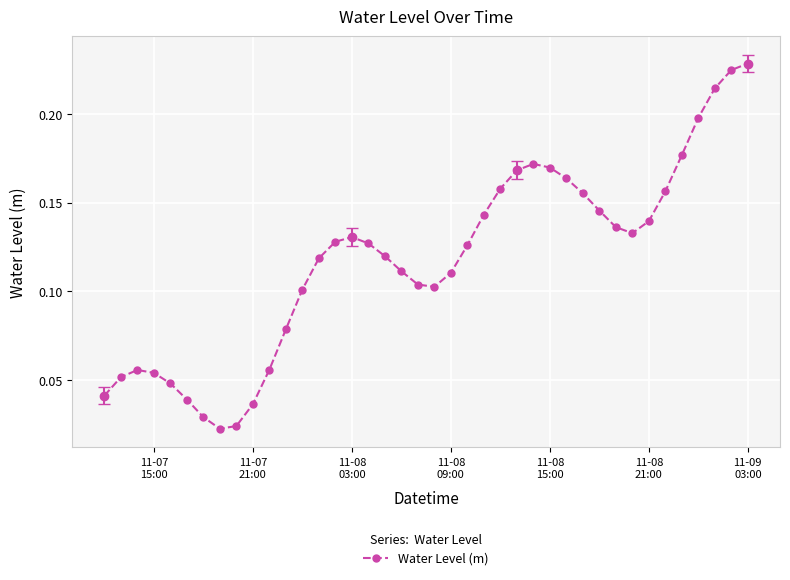

True or false: there are more than 0 points higher than both neighbors.

True